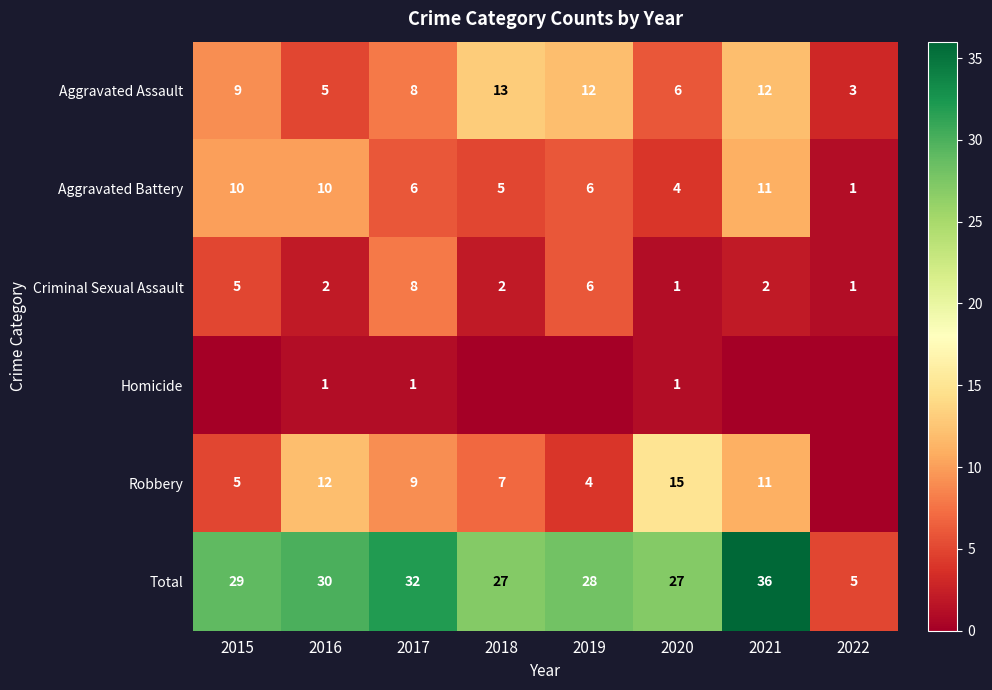

Is it true that Aggravated Assault equals 8 at 2017?

True